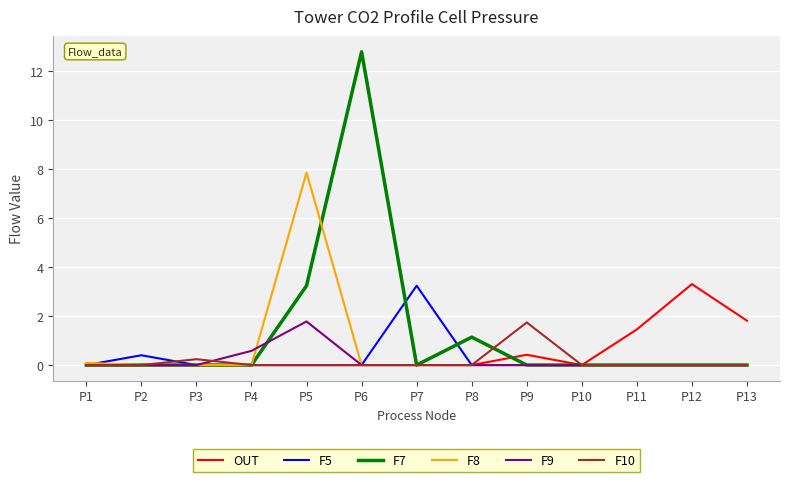

Which series has the largest total across all categories?

F7